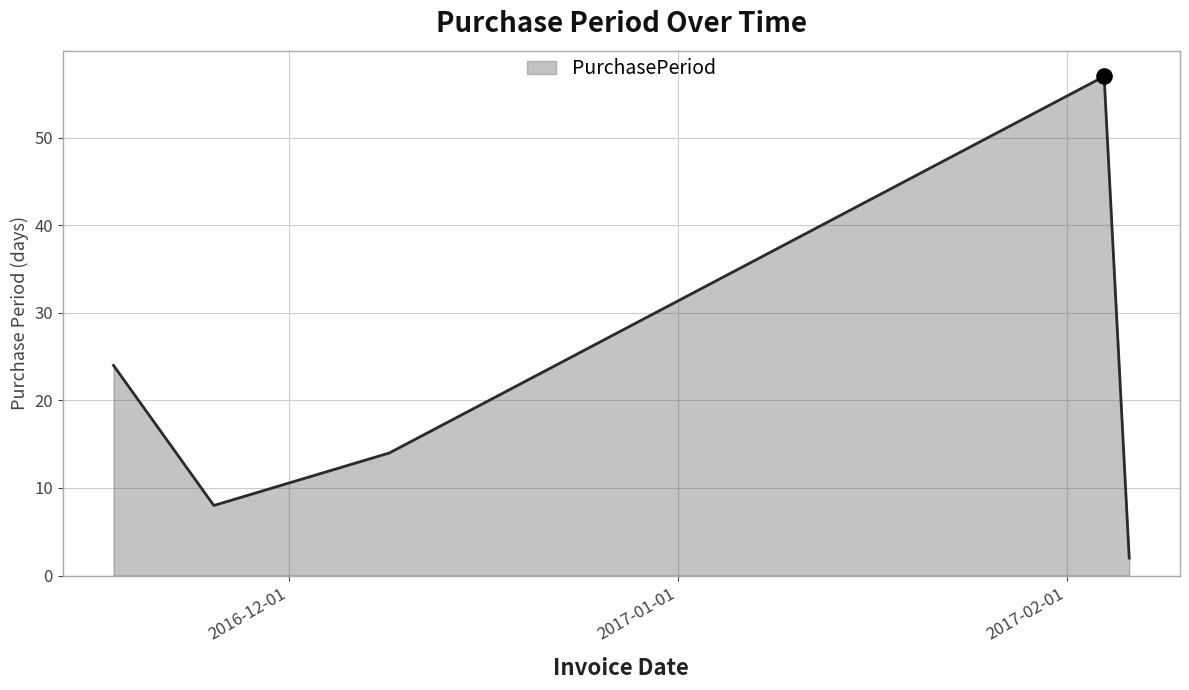

What is the greatest value displayed?

57